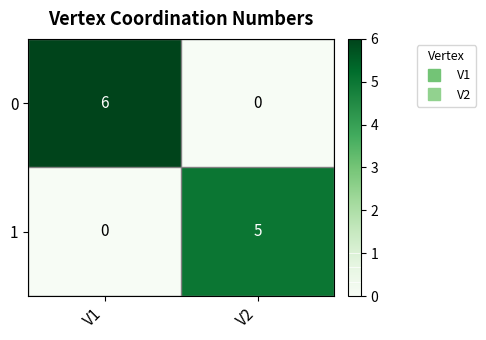

Which series has the widest spread of values?

0